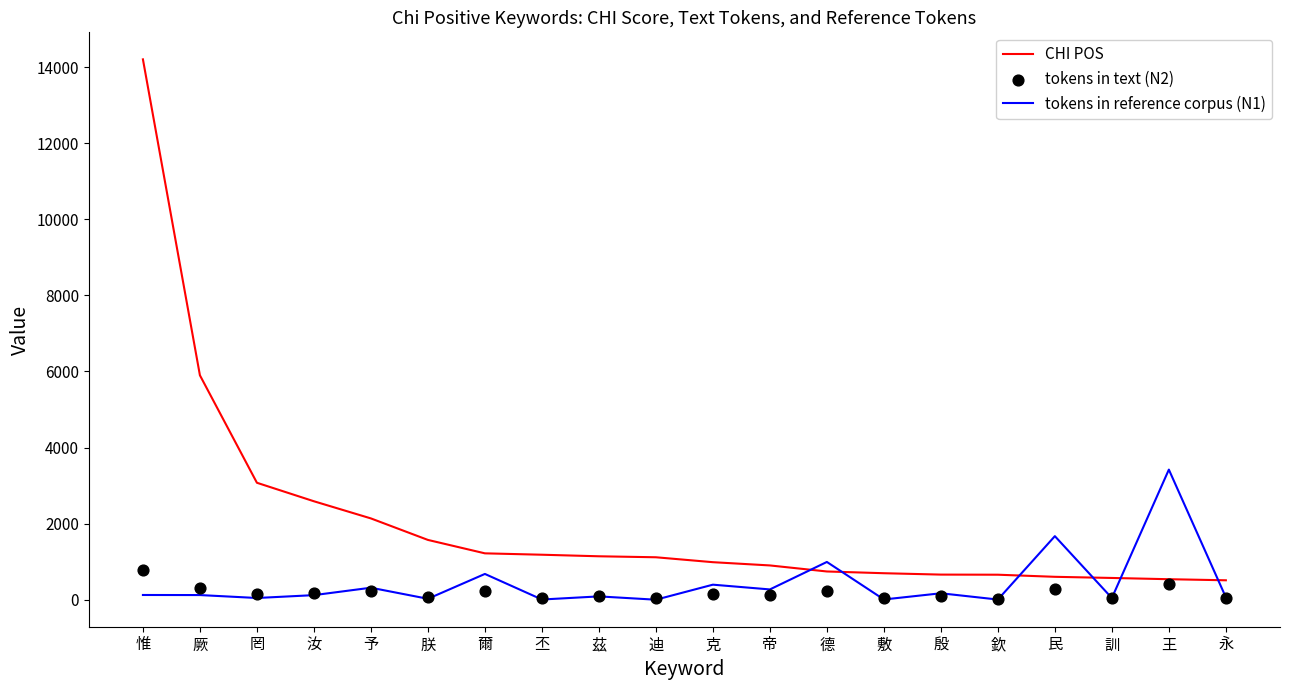

At how many categories does at least one series exceed 12590?

1